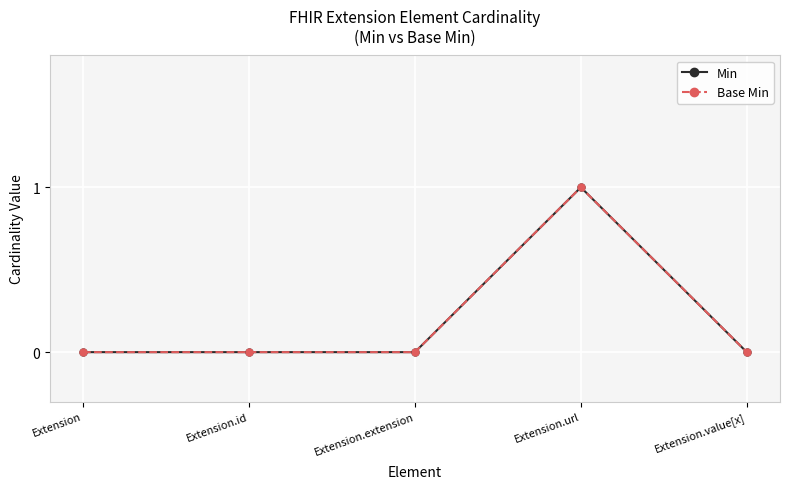

Count the number of data series in this chart.

2